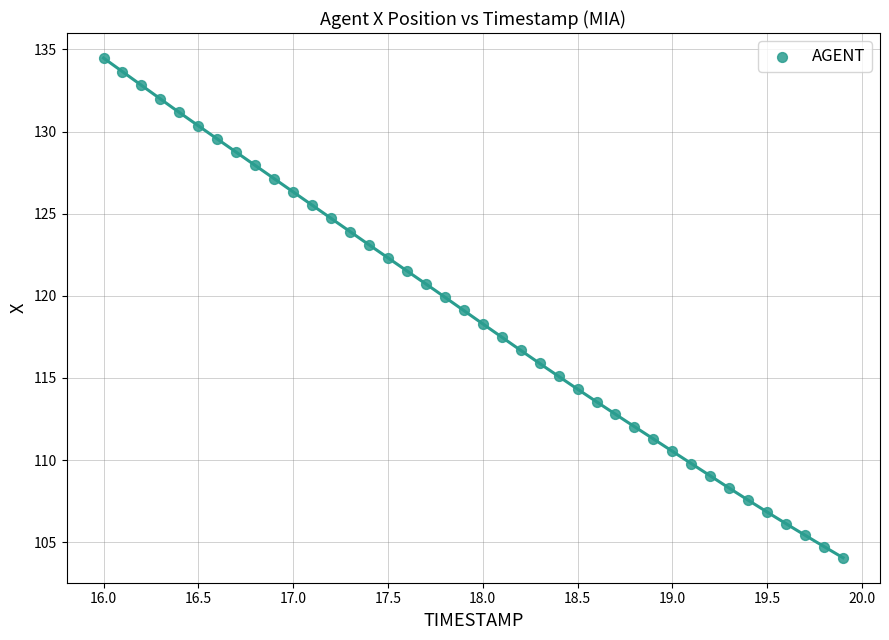

What is the range of Y values (max minus min)?

30.4